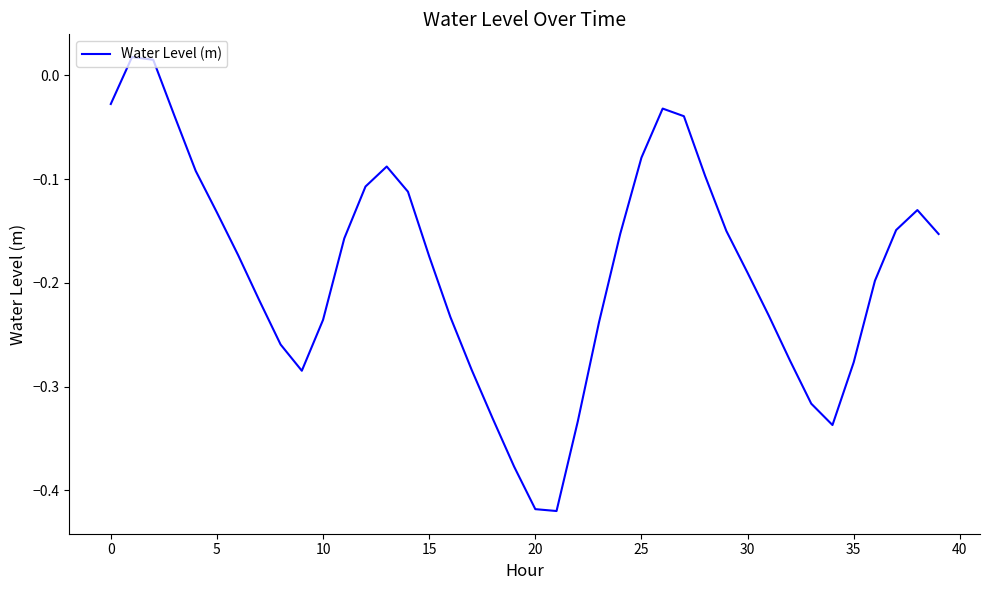

Count the number of categories in the chart.

40